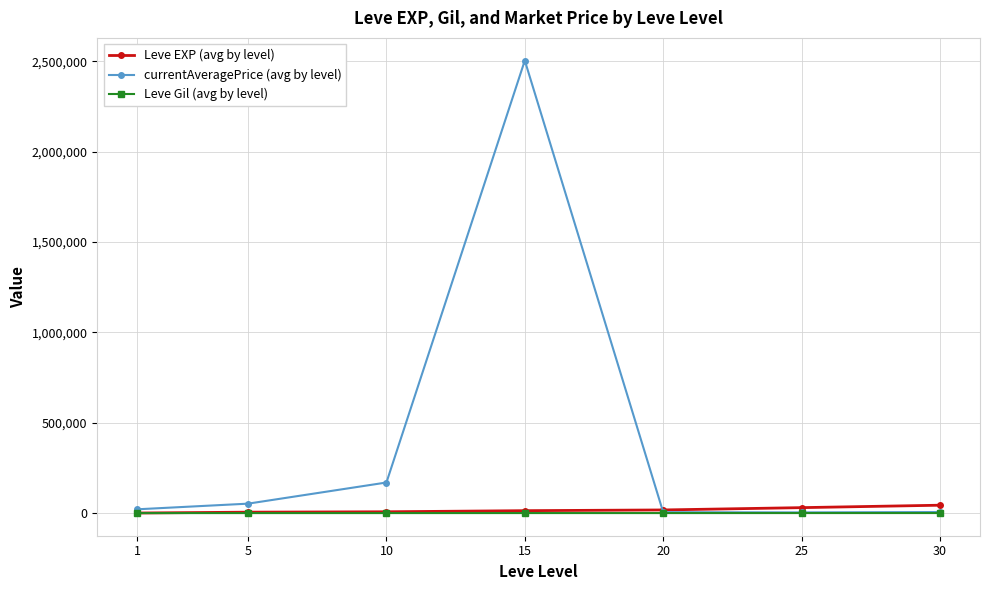

What is the average value of the currentAveragePrice (avg by level) series?

394633.0